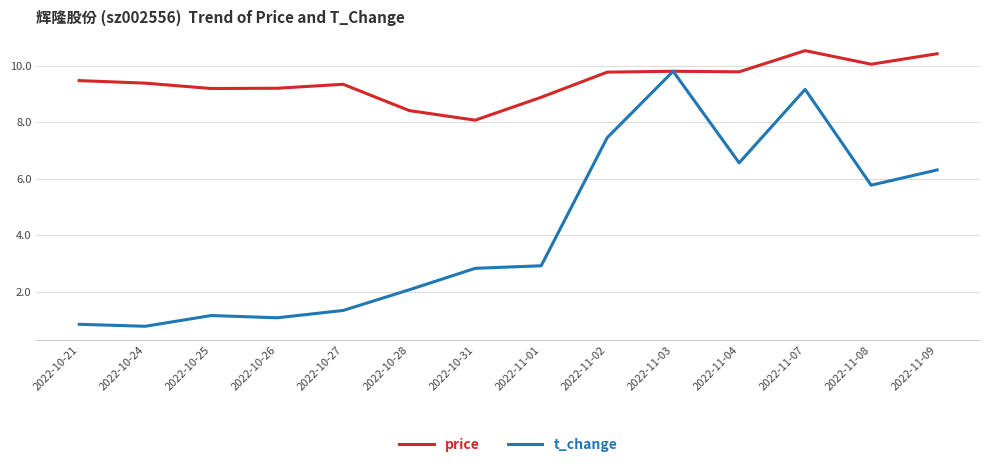

Rank the series by their maximum value, from highest to lowest.

price, t_change